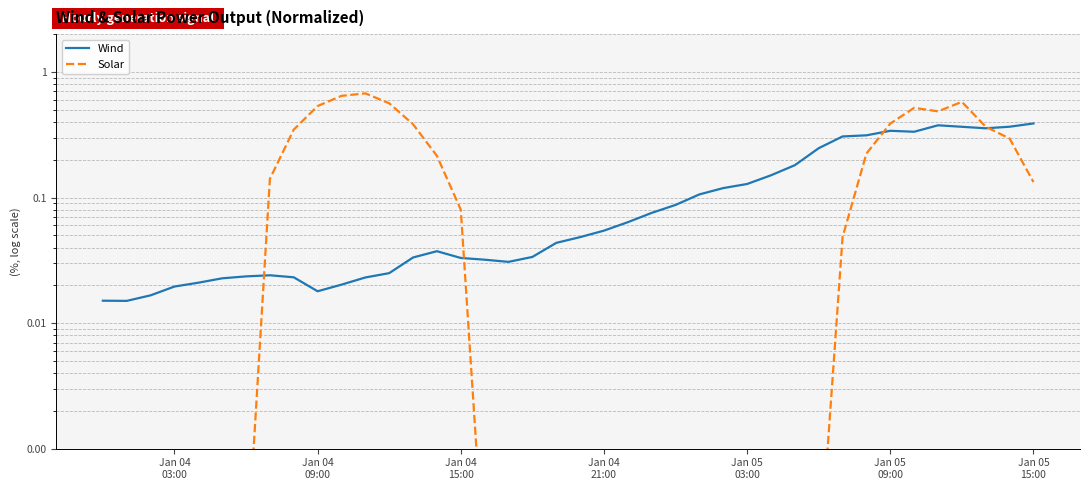

At which label is Solar closest to 0?

Jan 04
03:00